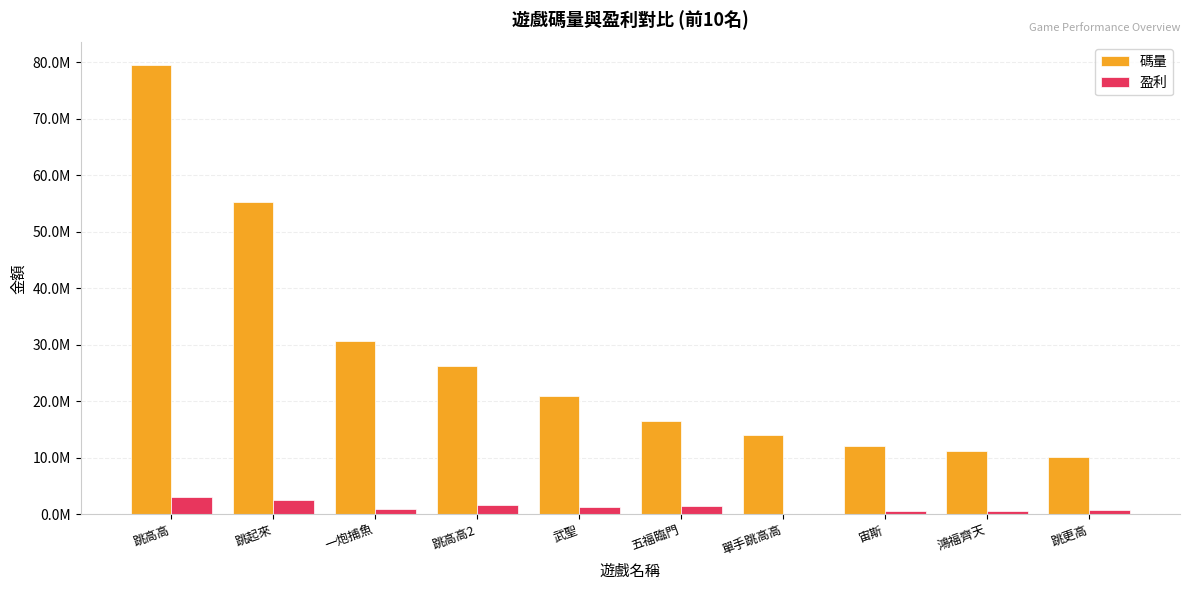

Rank the categories by 碼量 value from lowest to highest.

跳更高, 鴻福齊天, 宙斯, 單手跳高高, 五福臨門, 武聖, 跳高高2, 一炮捕魚, 跳起來, 跳高高